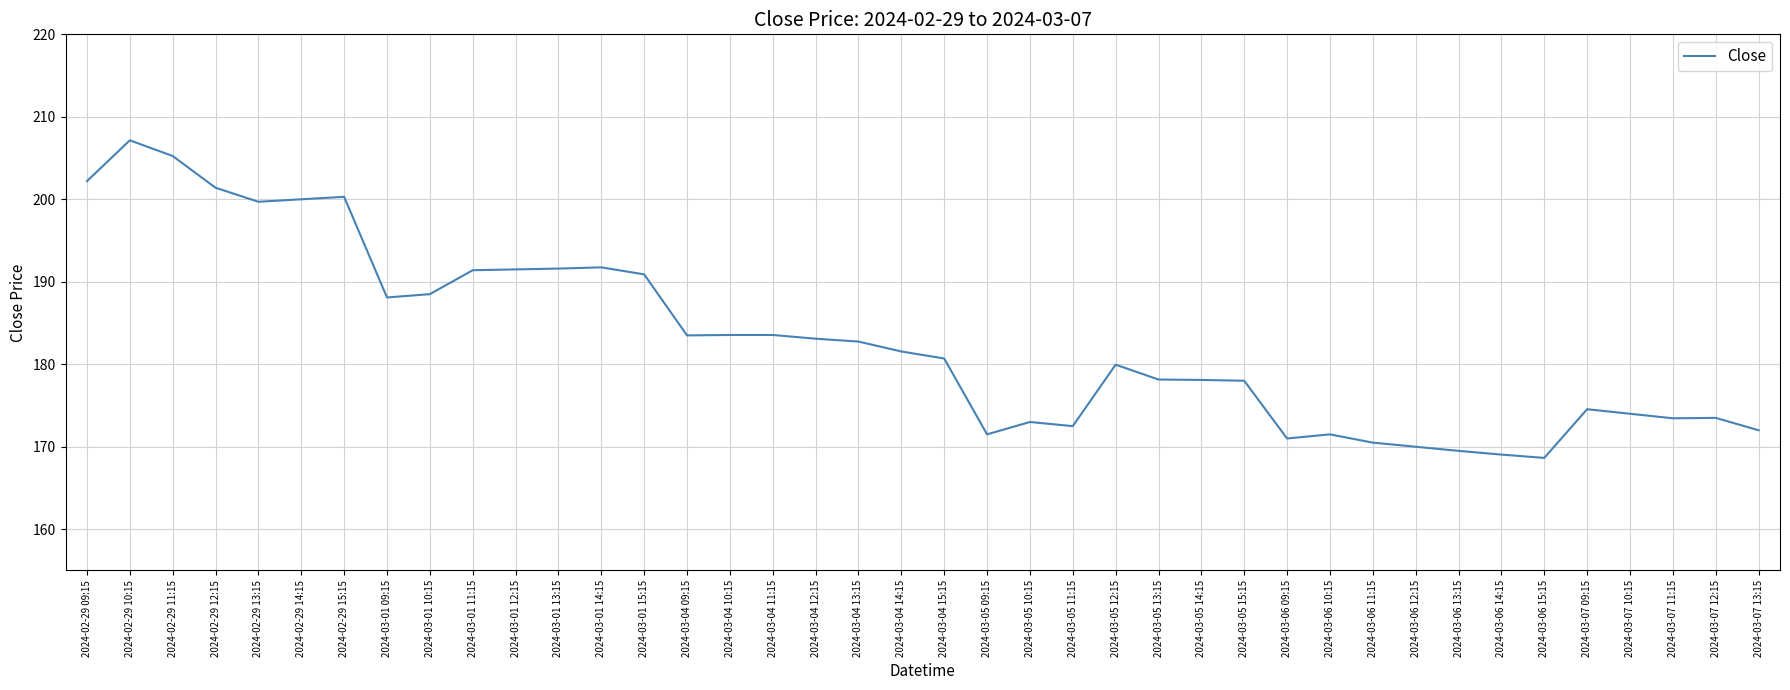

What is the difference between the maximum and second lowest values?

38.1